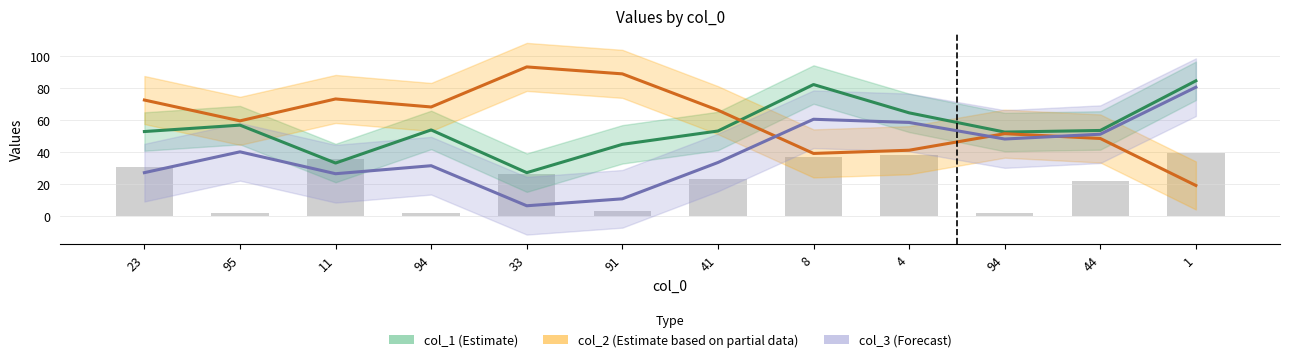

What is the label of the 10th bar from the right?

11